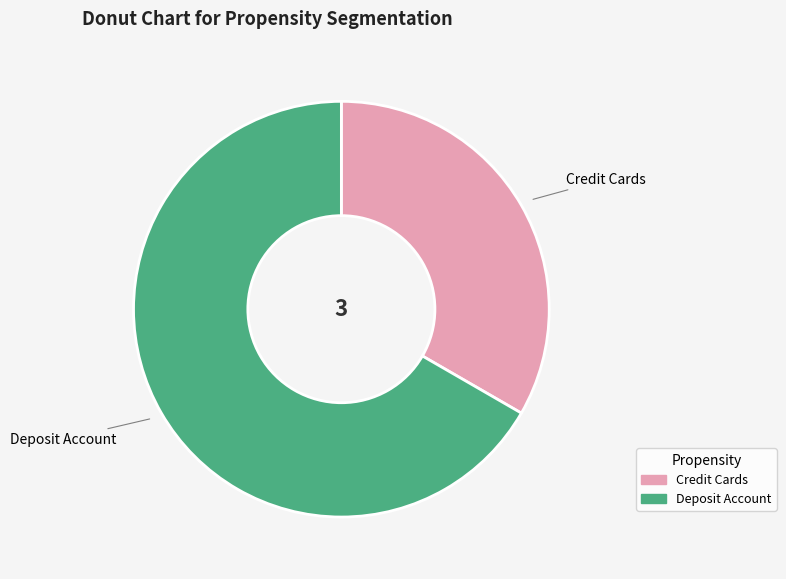

Is Credit Cards the majority of the pie?

No